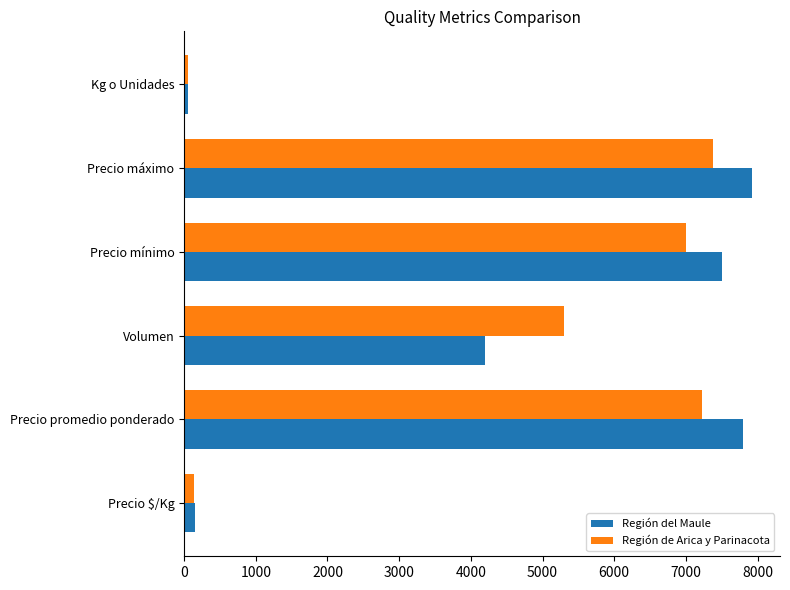

The value of Región del Maule at Precio promedio ponderado is 7800. True or false?

True